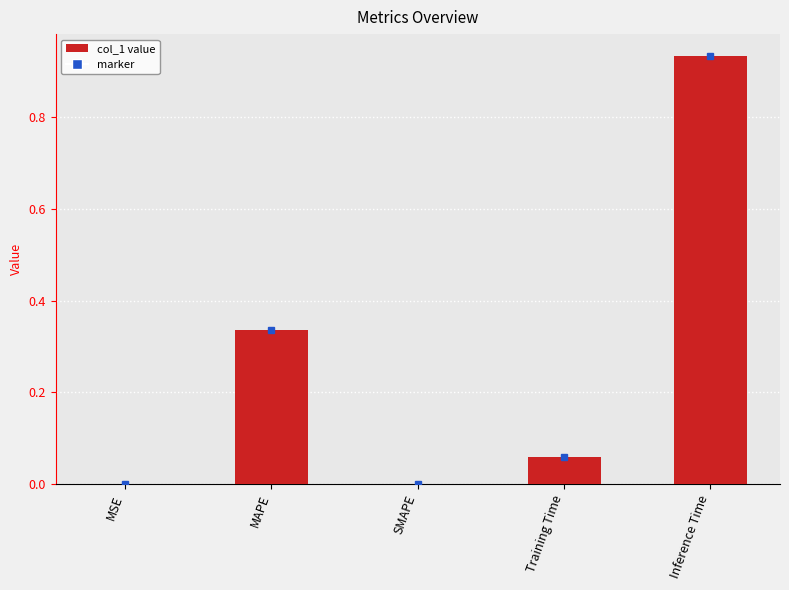

At which category does the chart reach its peak across all series?

Inference Time